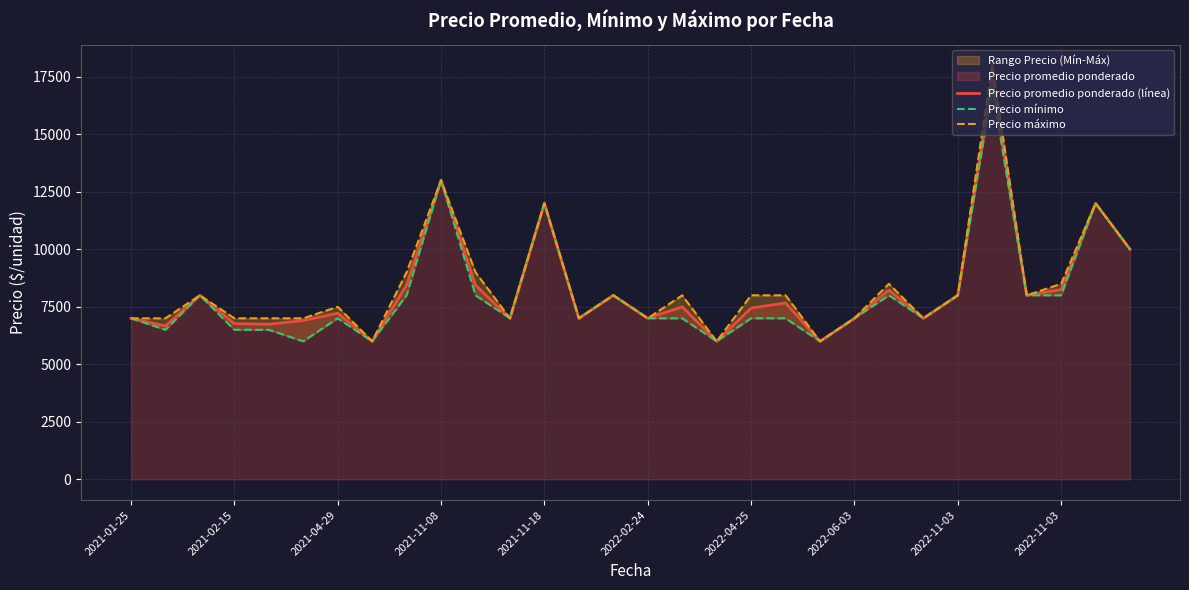

Is the value of Precio mínimo at 2022-11-03 greater than the value of Precio máximo at 26?

No